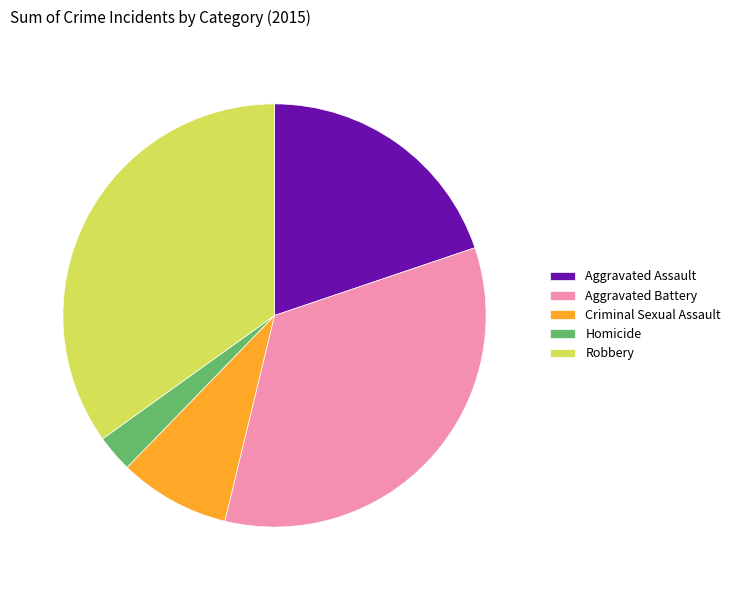

The Aggravated Battery slice represents 34% of the pie. True or false?

True